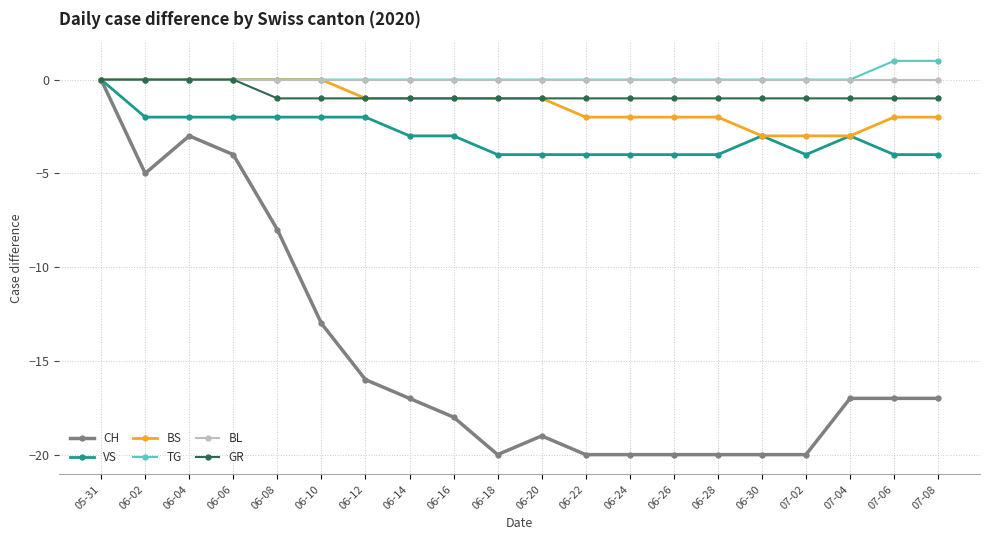

What is the average value of the GR series?

-1